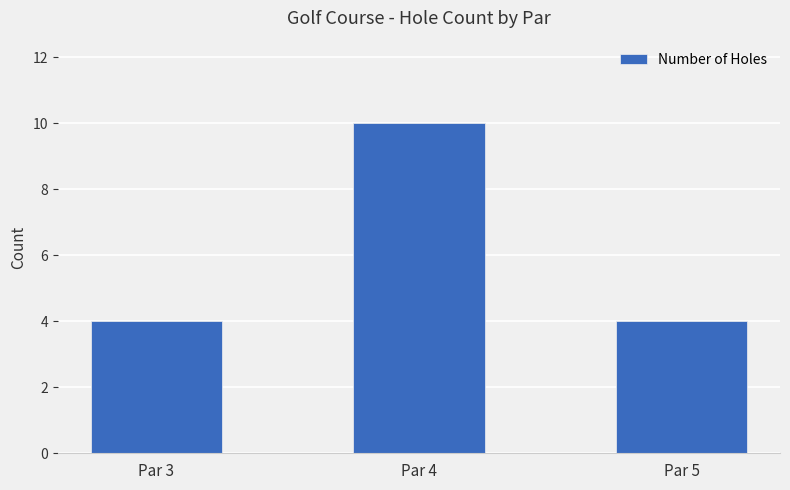

Is it true that the value at Par 4 is 10?

True